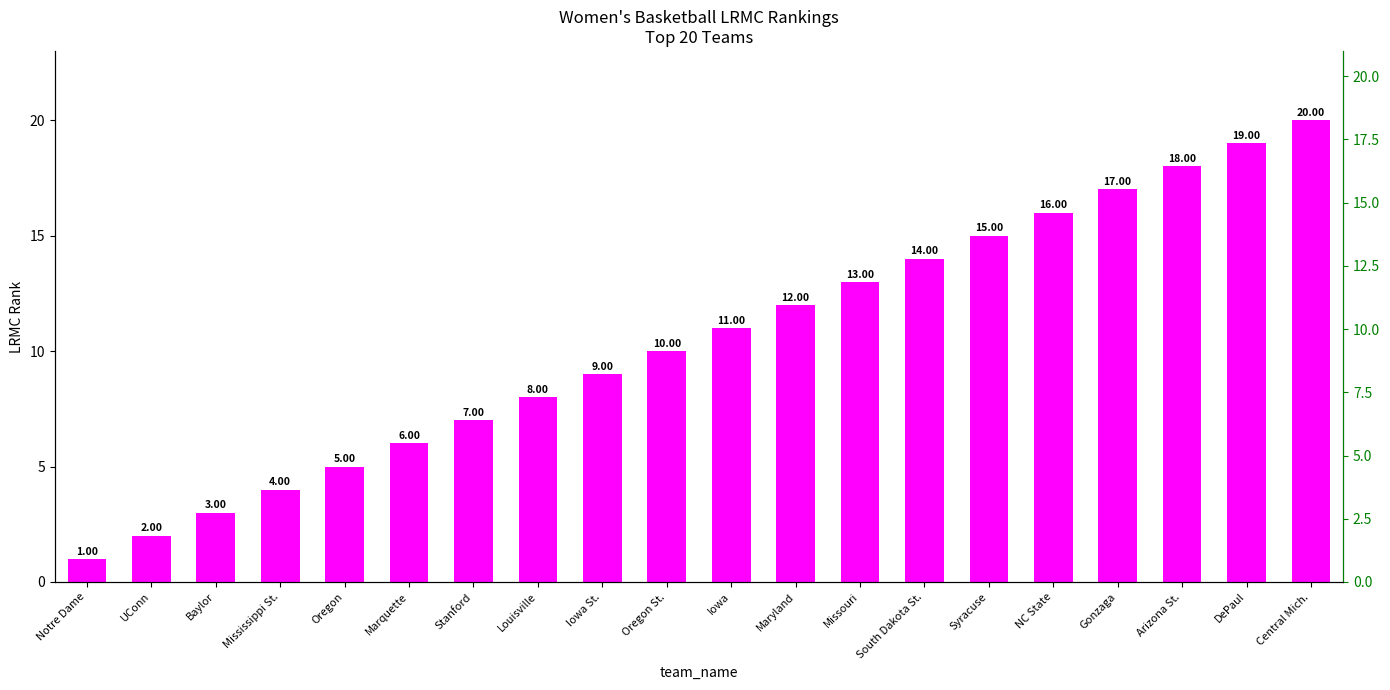

Reading right to left, transcribe all the data shown in this chart.

Central Mich.=20	DePaul=19	Arizona St.=18	Gonzaga=17	NC State=16	Syracuse=15	South Dakota St.=14	Missouri=13	Maryland=12	Iowa=11	Oregon St.=10	Iowa St.=9	Louisville=8	Stanford=7	Marquette=6	Oregon=5	Mississippi St.=4	Baylor=3	UConn=2	Notre Dame=1